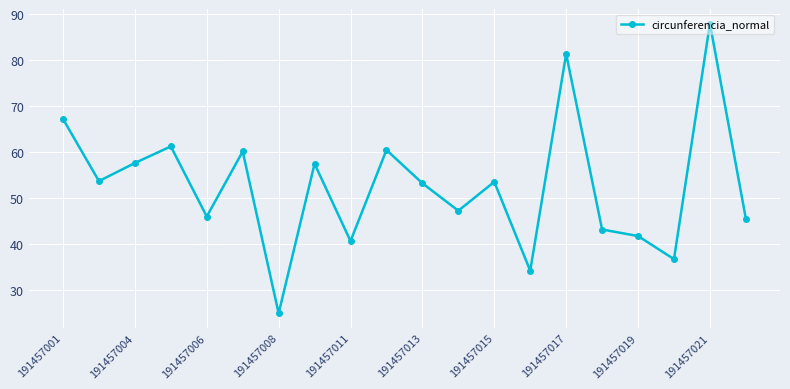

True or false: the data has more than 0 interior local peaks.

True